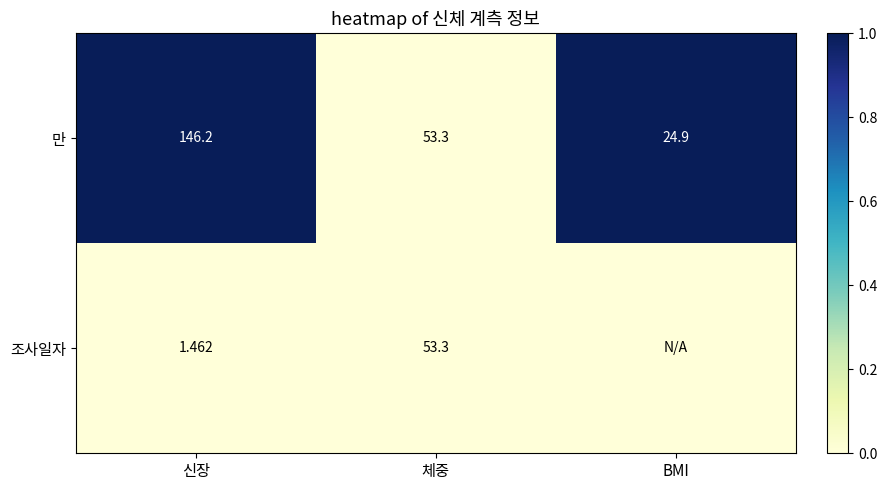

The 조사일자 series shows 0 at 체중. True or false?

True